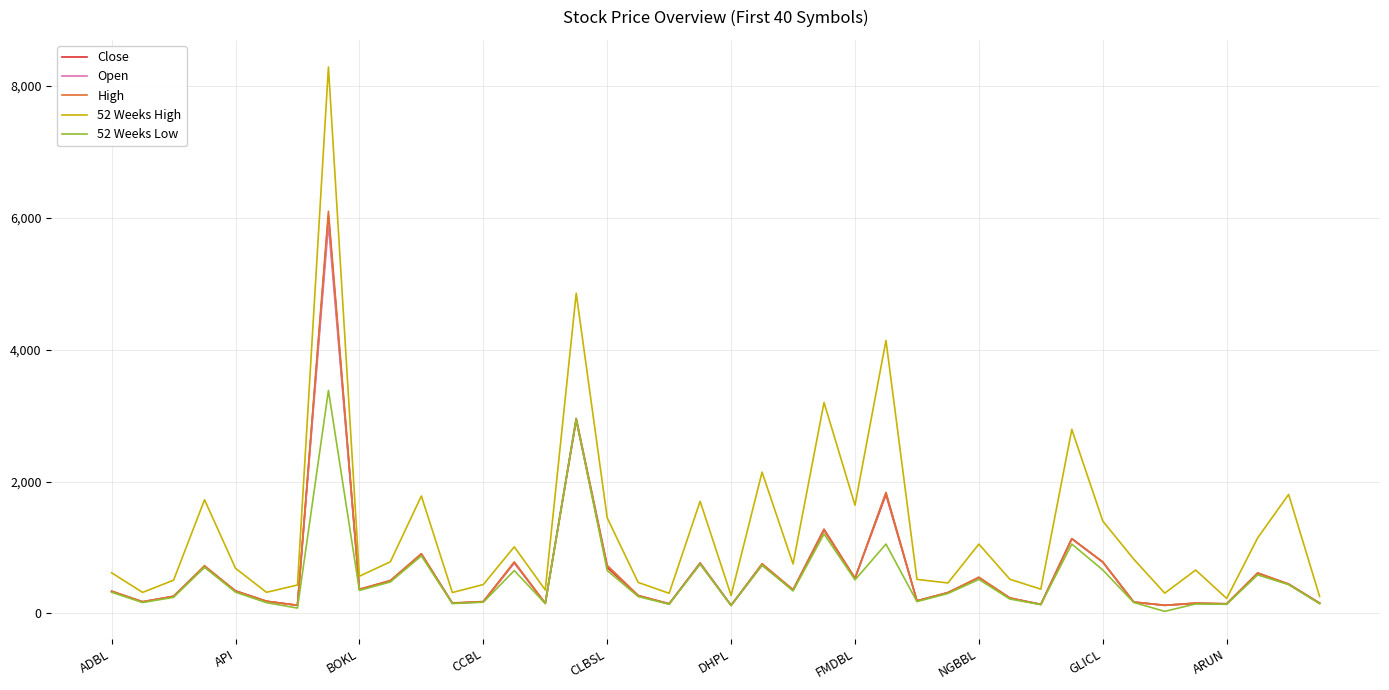

Which series has the largest total across all categories?

52 Weeks High